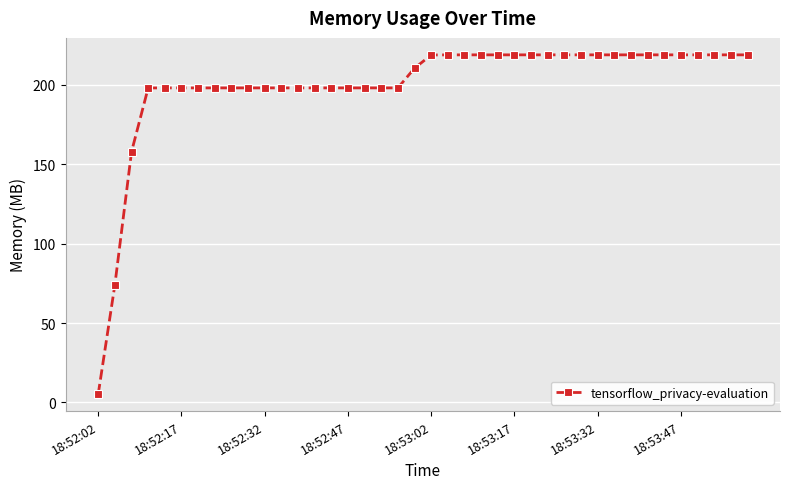

What is the minimum value shown in the chart?

5.2